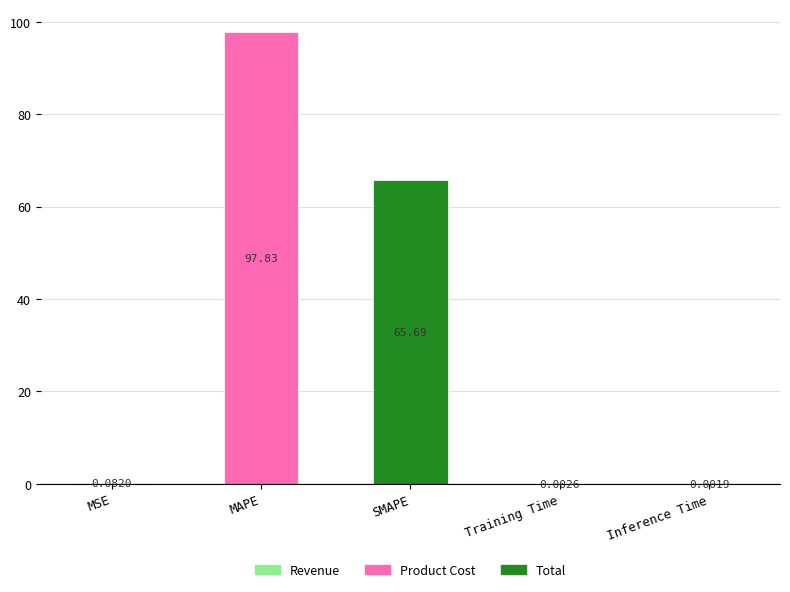

What is the sum of the values at SMAPE and Inference Time?

65.7